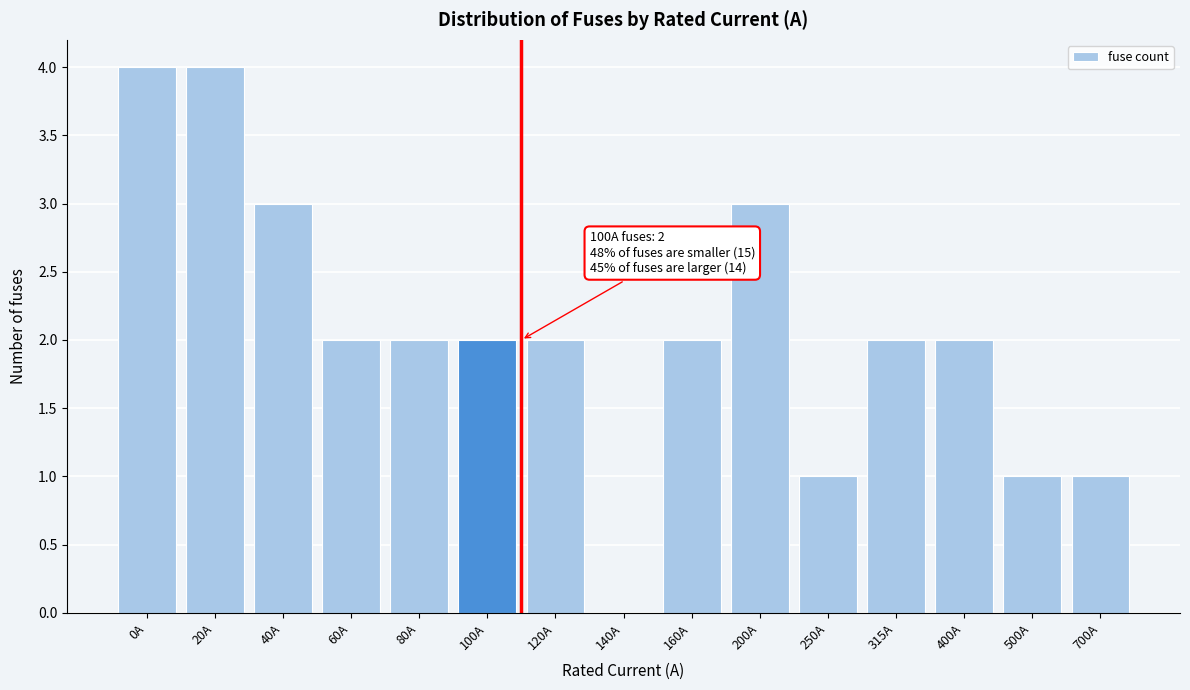

Reading left to right, transcribe all the data shown in this chart.

0A=4	20A=4	40A=3	60A=2	80A=2	100A=2	120A=2	140A=0	160A=2	200A=3	250A=1	315A=2	400A=2	500A=1	700A=1